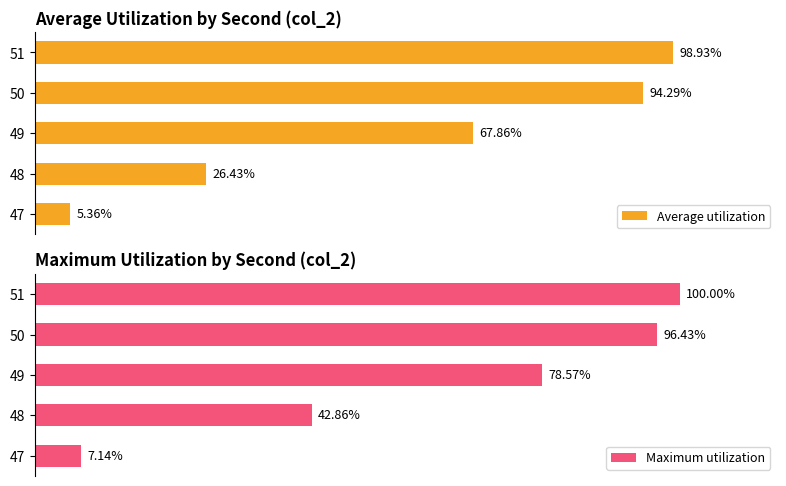

Which series has the largest total across all categories?

Maximum utilization